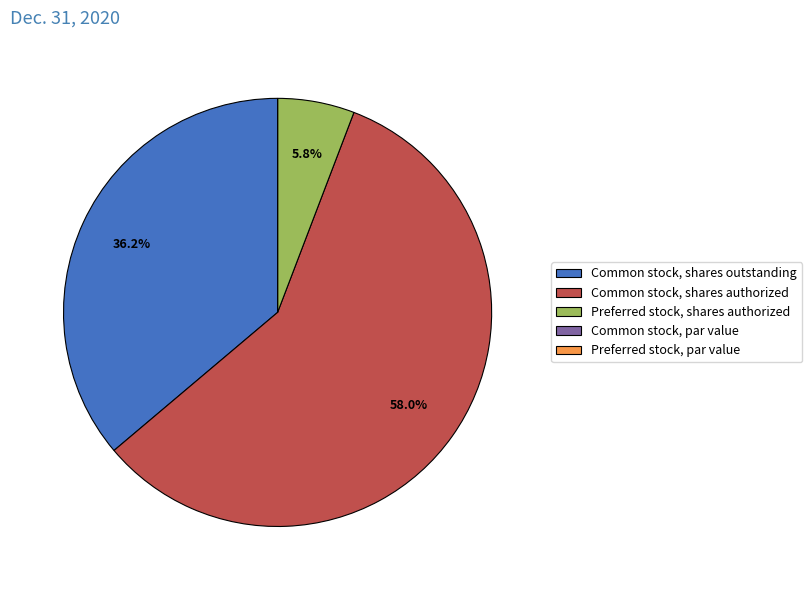

How much of the chart is everything except Preferred stock, shares authorized?

94.2%